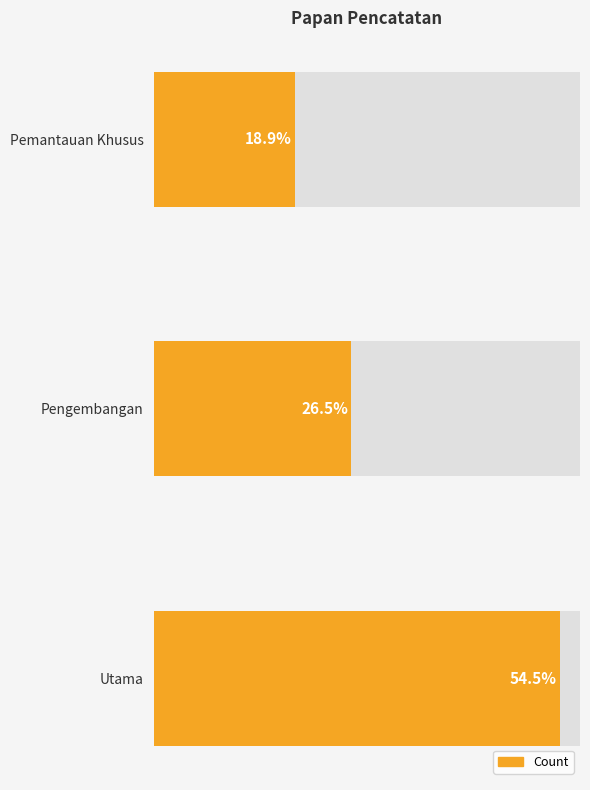

What is the change in value from Utama to Pemantauan Khusus?

-47